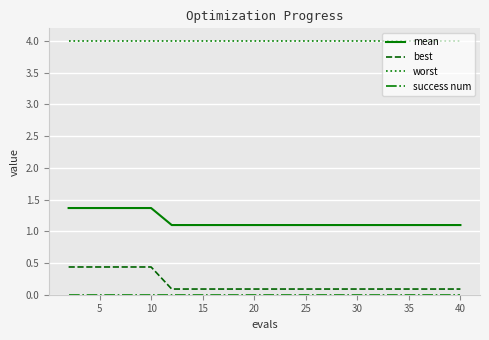

Which series has the largest total across all categories?

worst